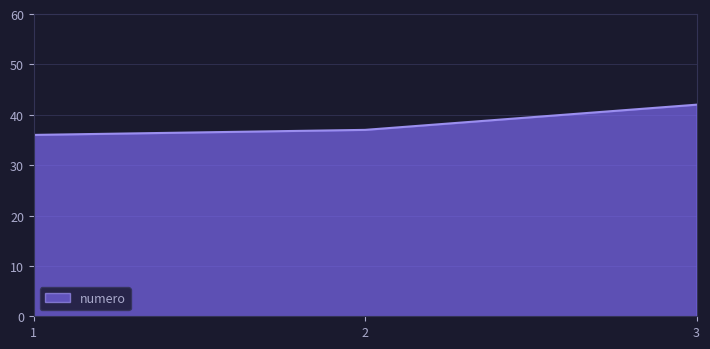

How many values are between 36 and 42?

3